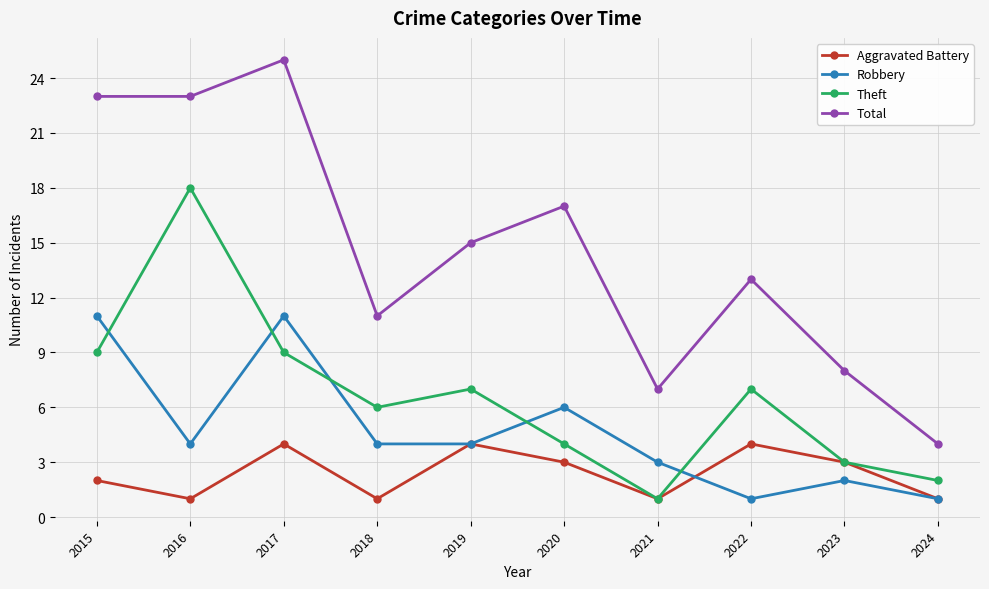

Reading left to right, what are all the values shown in this chart?

Aggravated Battery: 2	1	4	1	4	3	1	4	3	1
Robbery: 11	4	11	4	4	6	3	1	2	1
Theft: 9	18	9	6	7	4	1	7	3	2
Total: 23	23	25	11	15	17	7	13	8	4